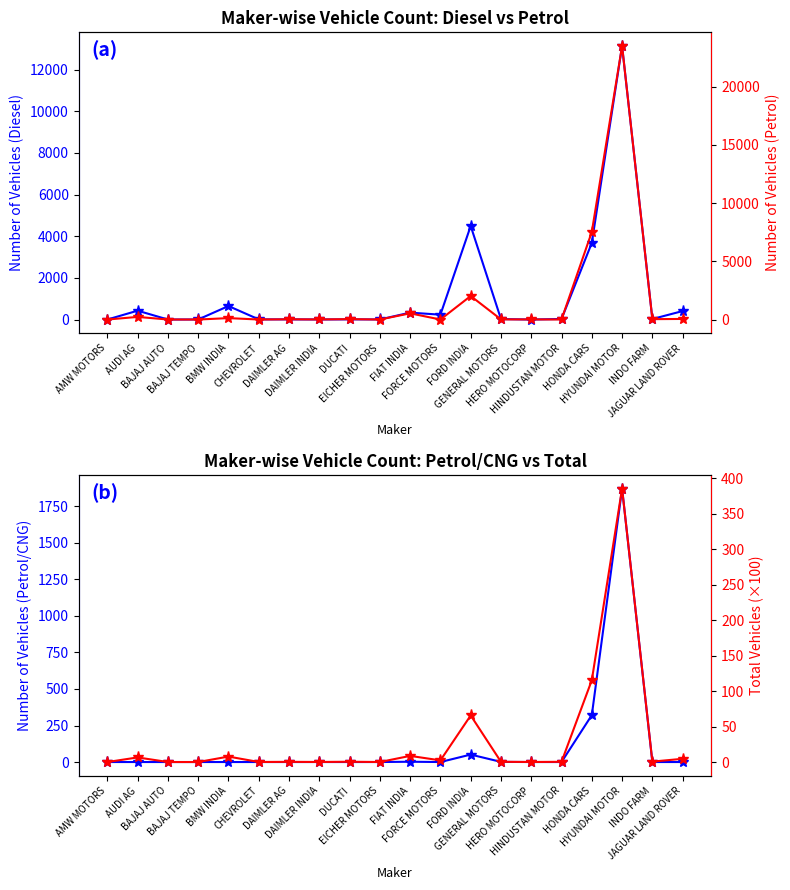

At CHEVROLET, list the series in order from largest to smallest.

DIESEL, PETROL, TOTAL (÷100), PETROL/CNG